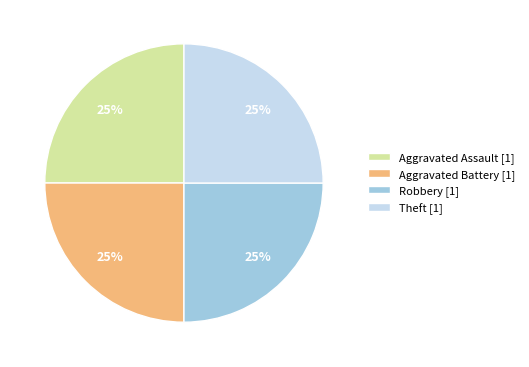

Approximately how many times larger is the value at Theft [1] compared to Aggravated Battery [1]?

1.0